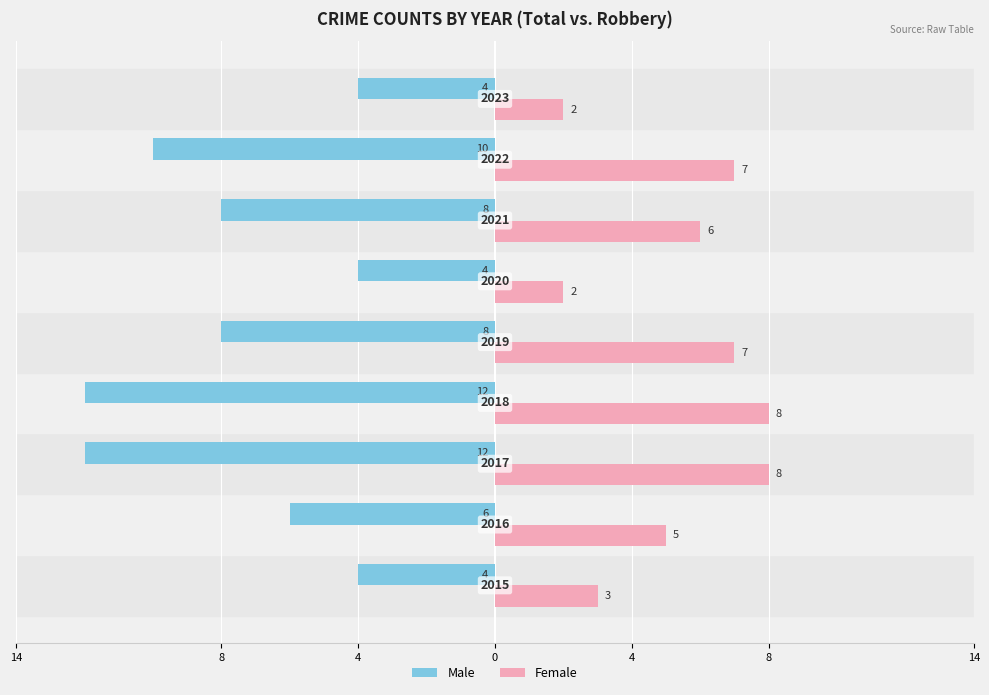

What are all the series names shown in the legend?

Male, Female